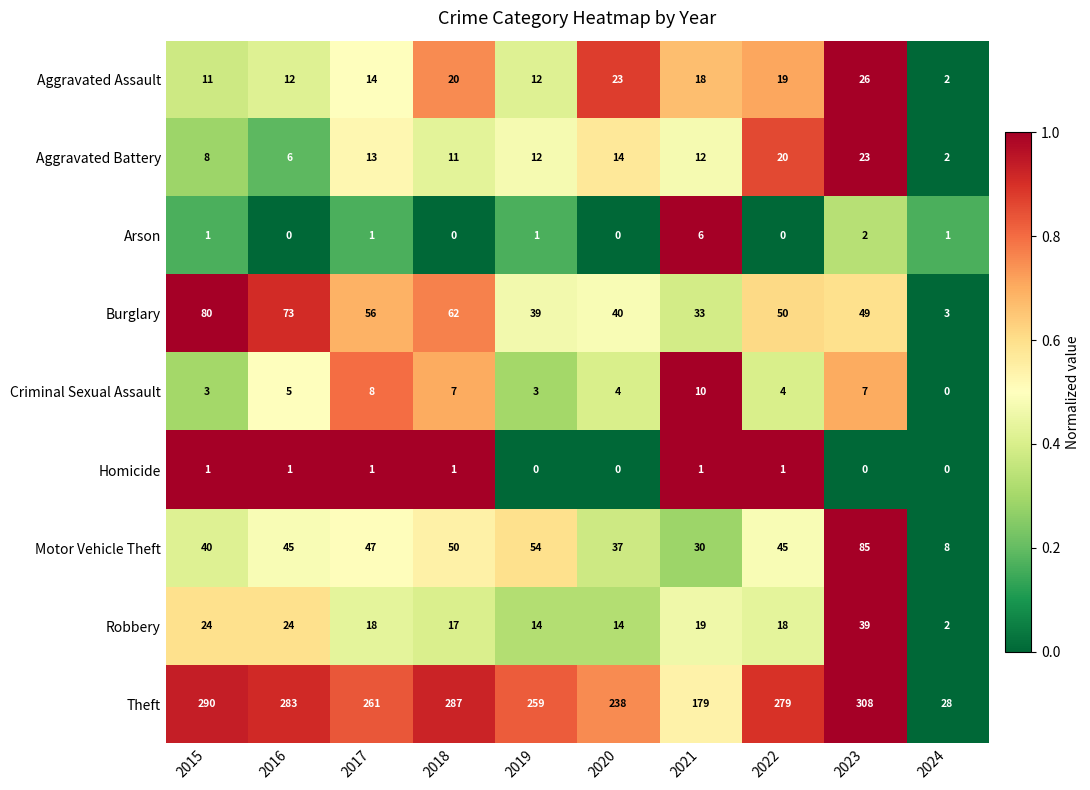

What is the sum of the Burglary values at 2021 and 2020?

73